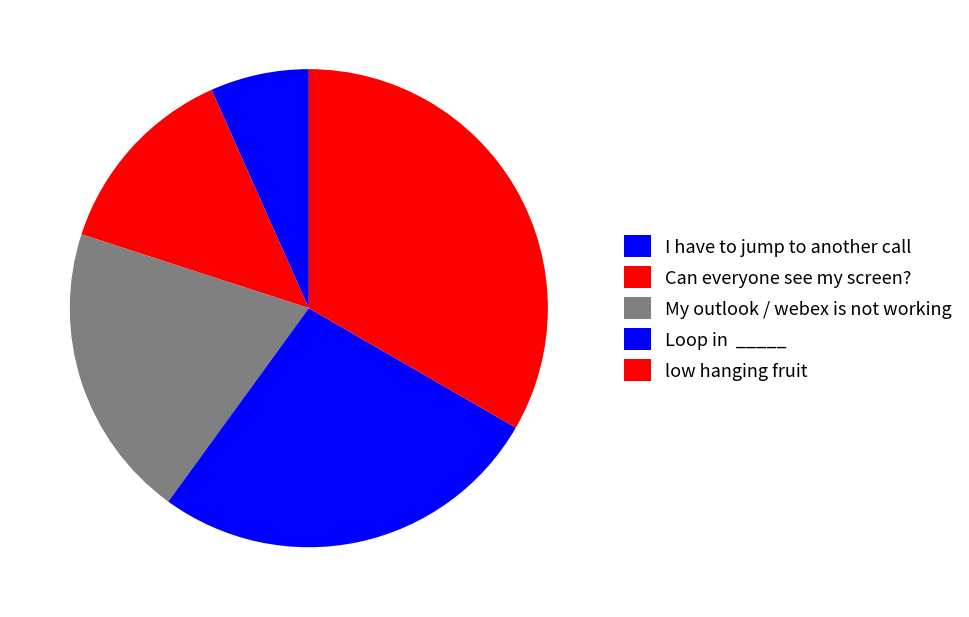

To the nearest percent, what is the difference between the My outlook / webex is not working and Can everyone see my screen? slice percentages?

7%